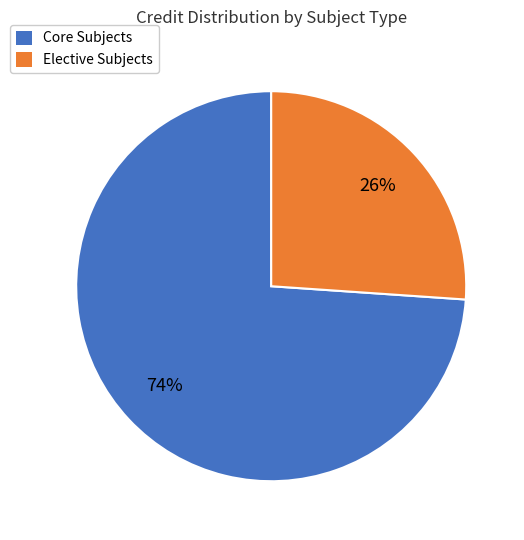

Is there a majority slice in this chart?

Yes